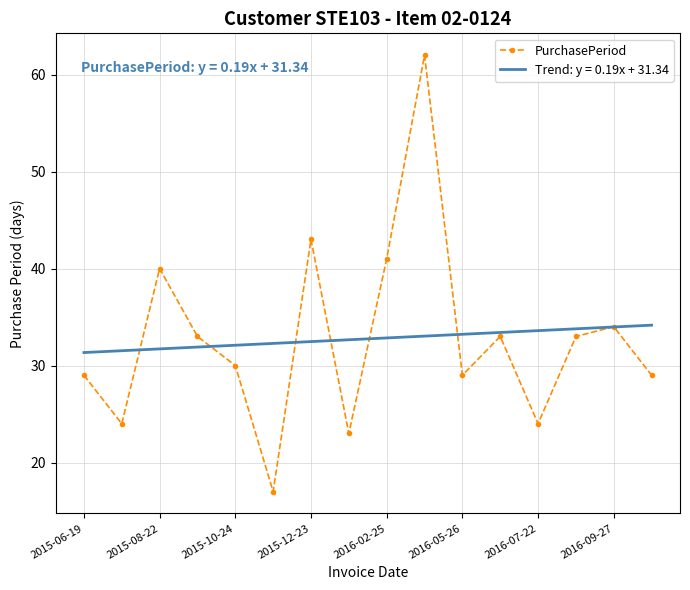

What is the minimum value for PurchasePeriod?

17.0